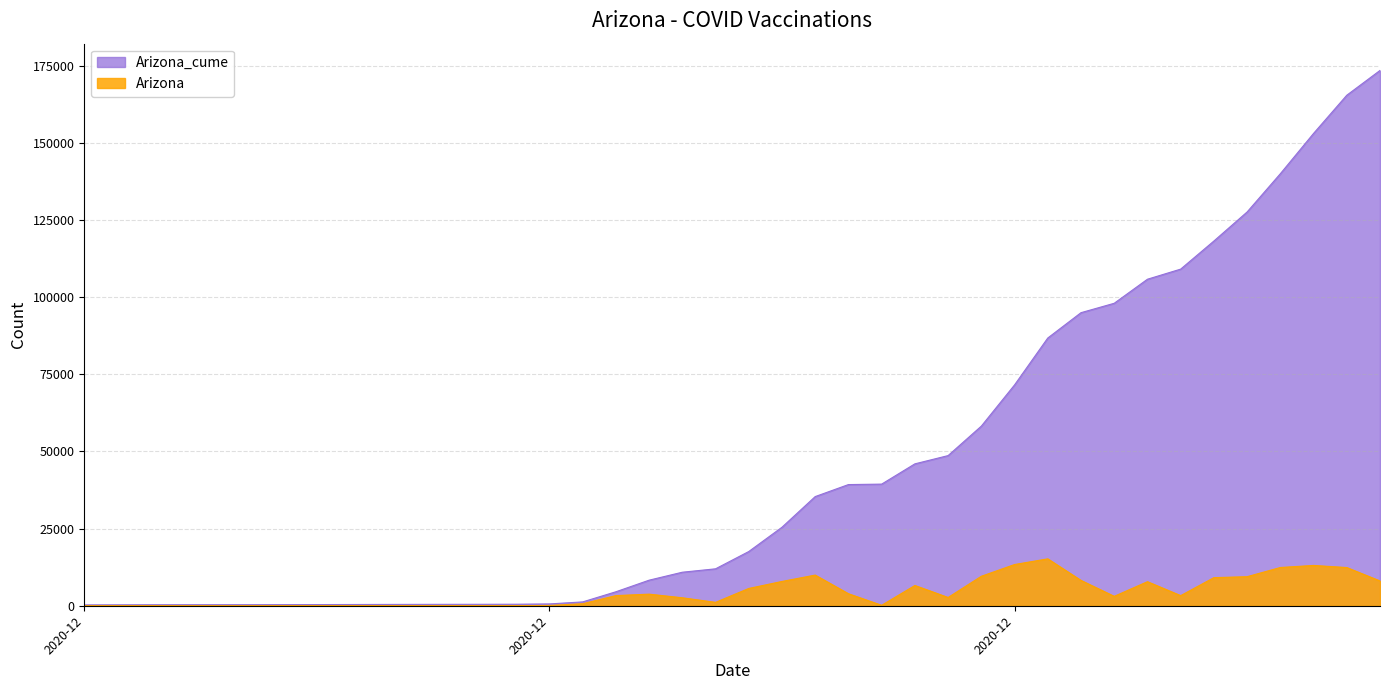

How many lines are shown in the chart?

2